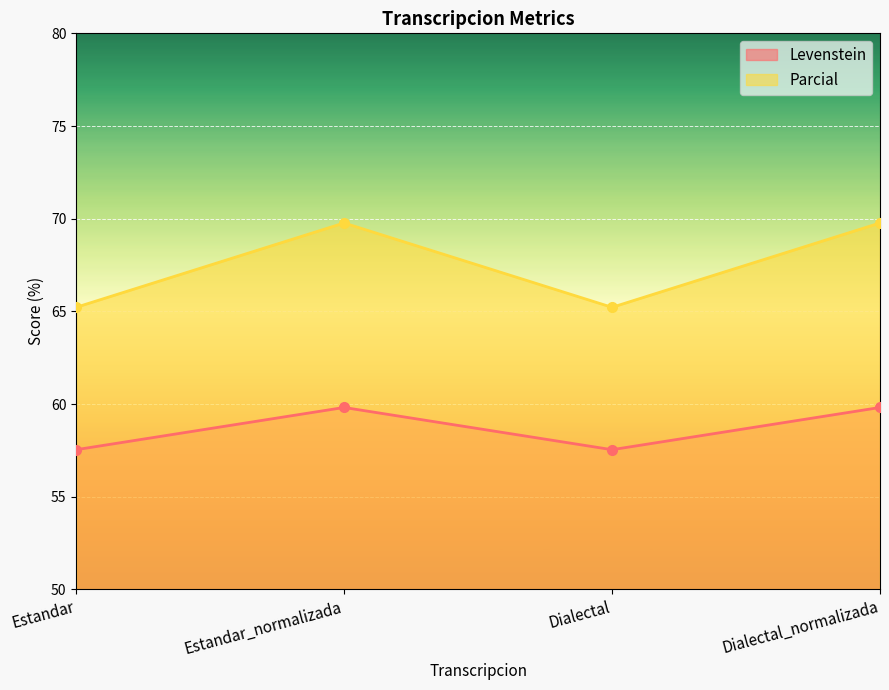

At which category does Parcial reach its first local peak?

Estandar_normalizada